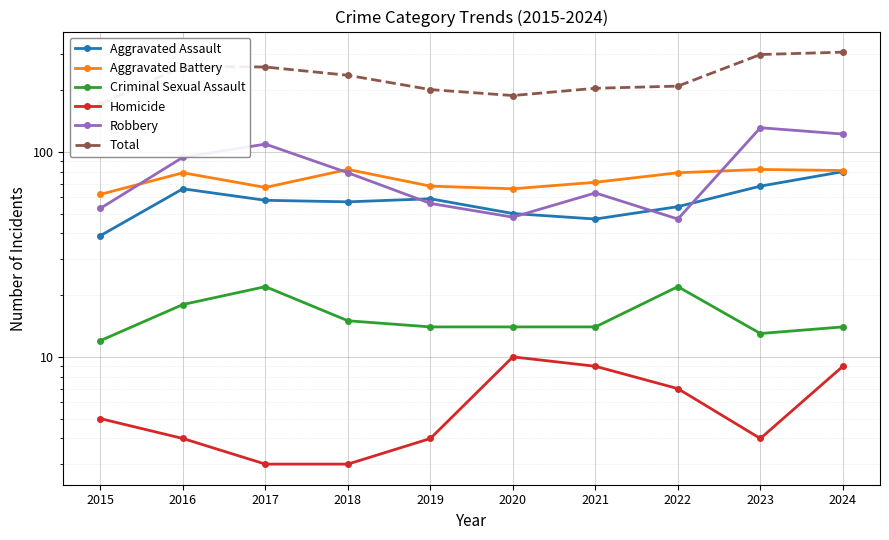

What is the average value of the Aggravated Assault series?

58